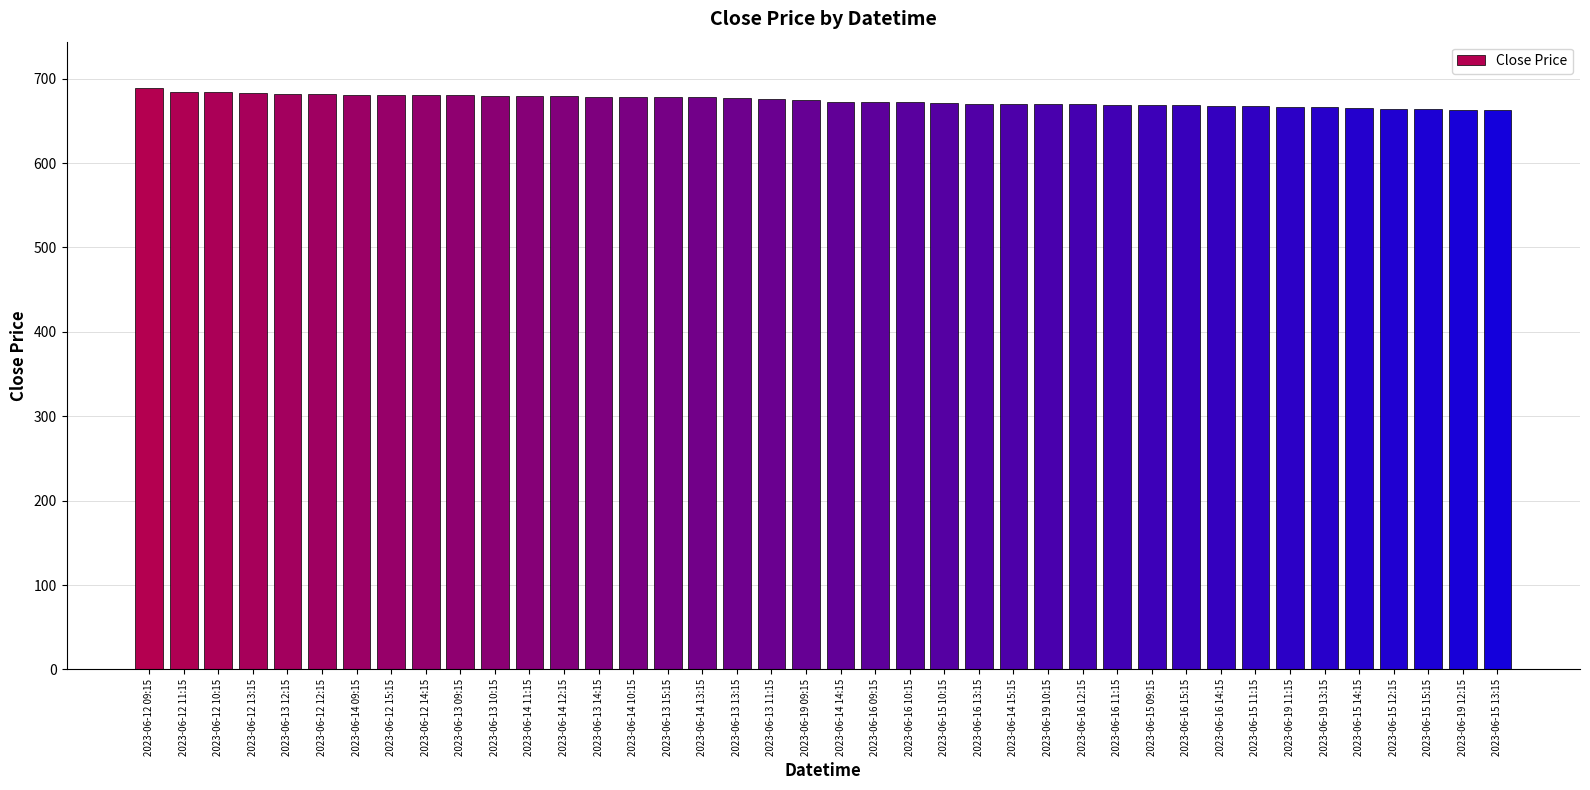

What is the difference between the maximum and minimum values?

25.7